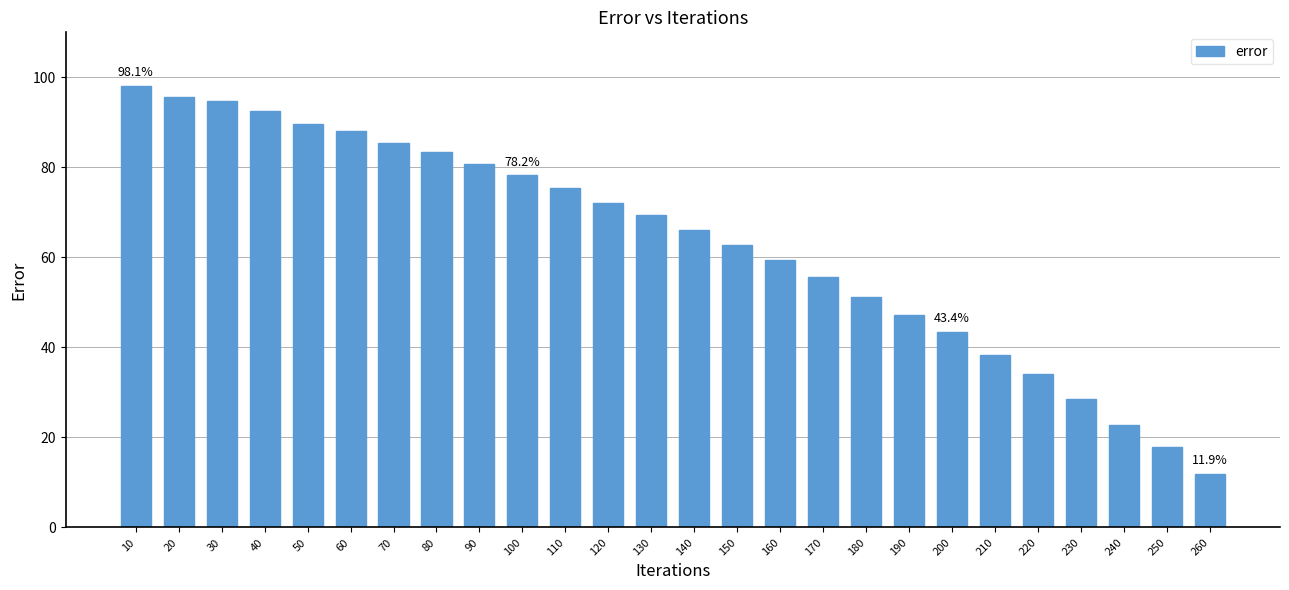

List the labels in order of value, smallest first.

260, 250, 240, 230, 220, 210, 200, 190, 180, 170, 160, 150, 140, 130, 120, 110, 100, 90, 80, 70, 60, 50, 40, 30, 20, 10